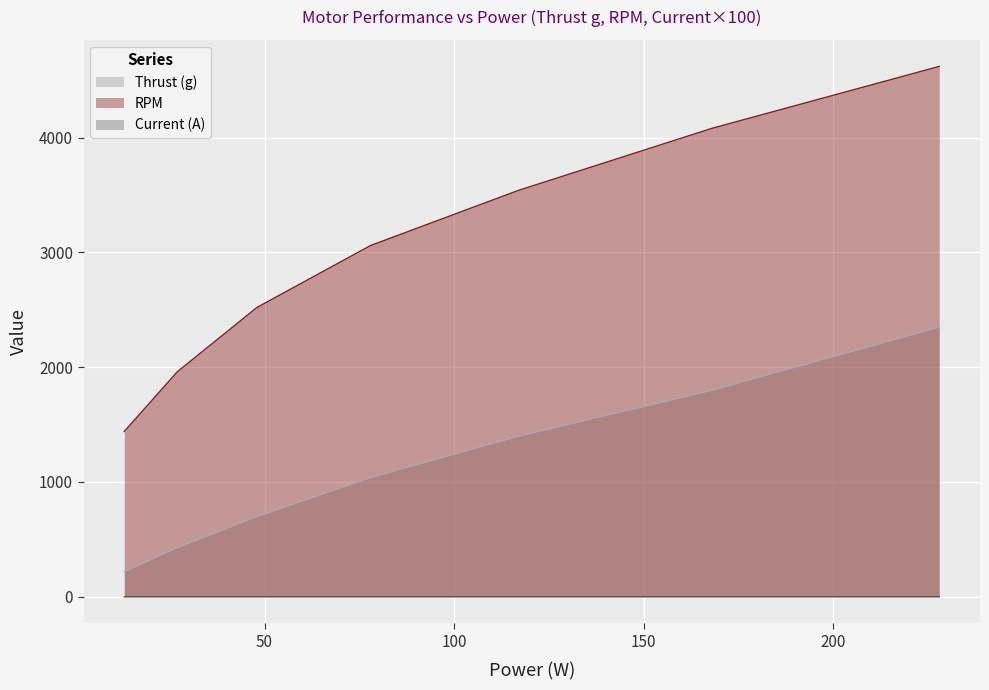

What is the value of the Current (A) point at the 6th from the left?

0.1